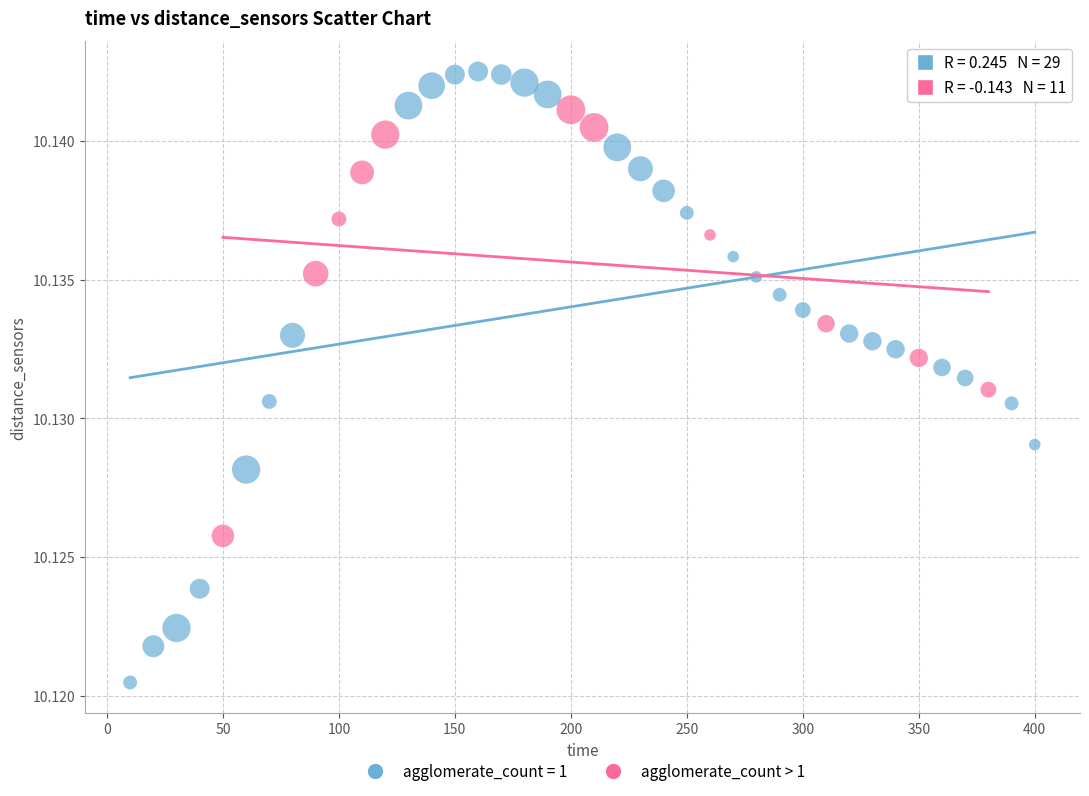

Which series contains the highest Y value?

agglomerate_count = 1